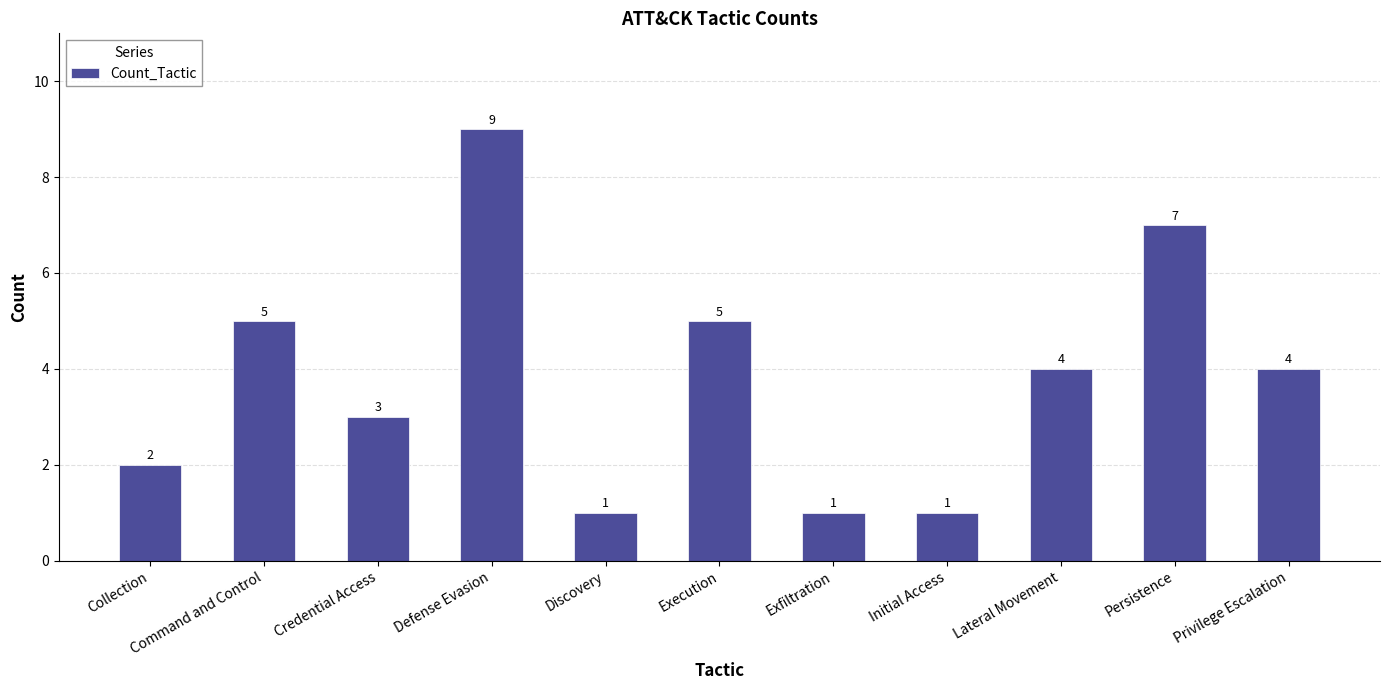

What is the value of the 1st bar from the left?

2